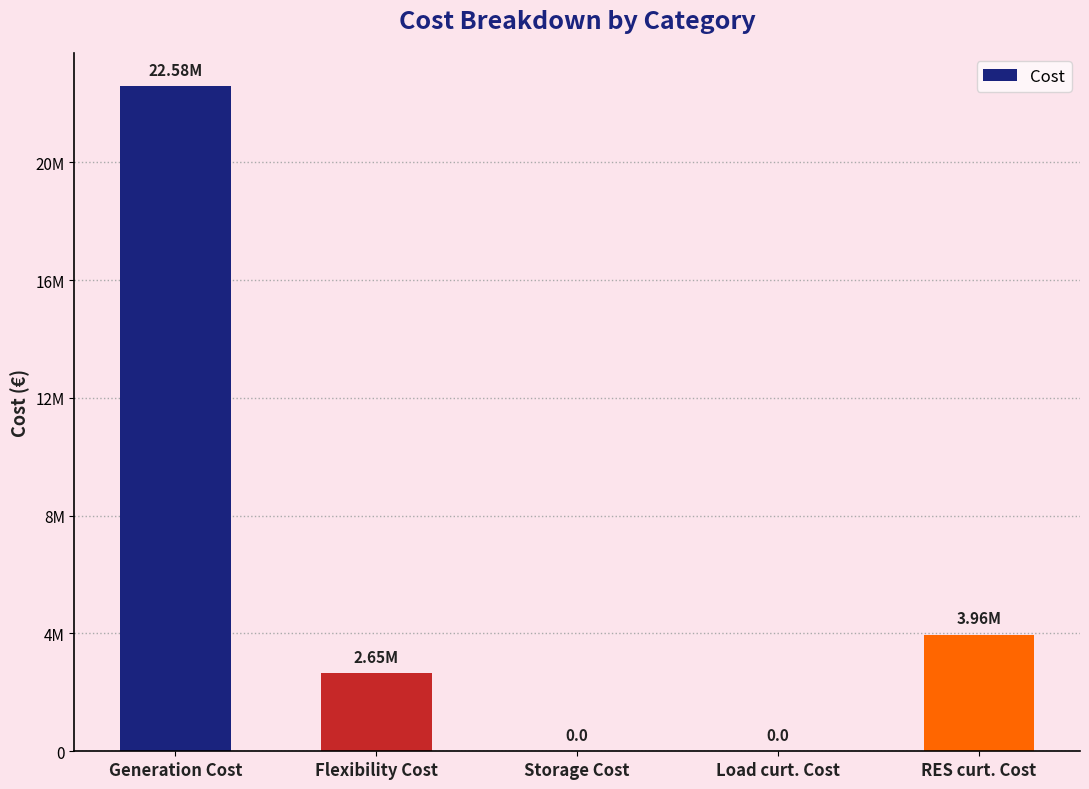

Reading left to right, list all the values displayed in this chart.

22582348.9	2653221.7	0.0	0.0	3957721.5